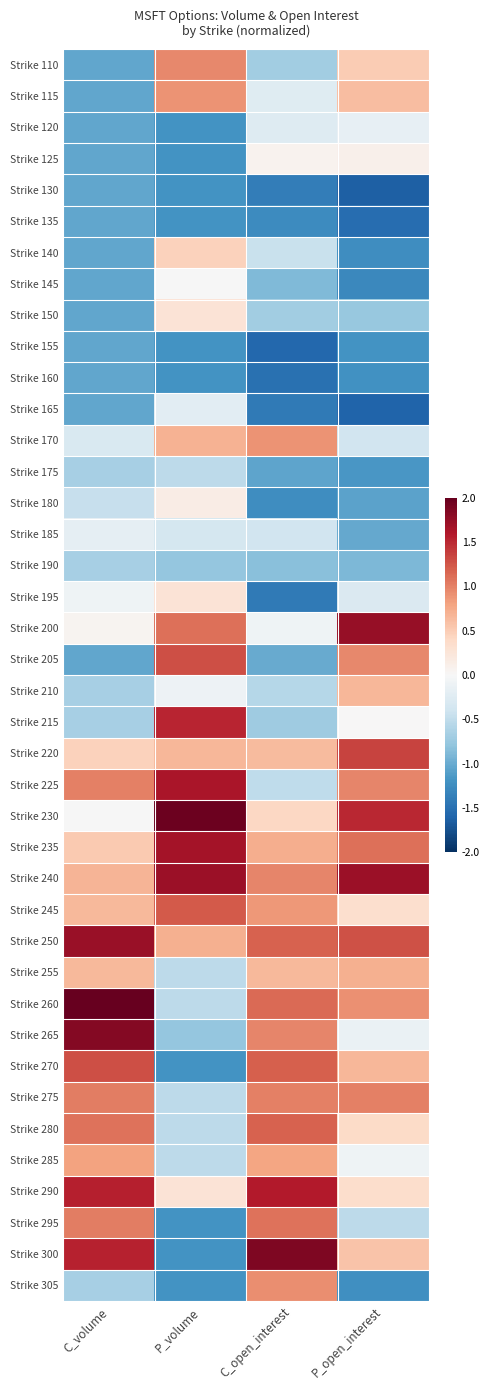

Reading left to right, what are all the values shown in this chart?

Strike 110: C_volume=-1.0	P_volume=1.0	C_open_interest=-0.7	P_open_interest=0.5
Strike 115: C_volume=-1.0	P_volume=0.9	C_open_interest=-0.2	P_open_interest=0.6
Strike 120: C_volume=-1.0	P_volume=-1.2	C_open_interest=-0.3	P_open_interest=-0.2
Strike 125: C_volume=-1.0	P_volume=-1.2	C_open_interest=0.1	P_open_interest=0.1
Strike 130: C_volume=-1.0	P_volume=-1.2	C_open_interest=-1.4	P_open_interest=-1.6
Strike 135: C_volume=-1.0	P_volume=-1.2	C_open_interest=-1.3	P_open_interest=-1.5
Strike 140: C_volume=-1.0	P_volume=0.5	C_open_interest=-0.5	P_open_interest=-1.2
Strike 145: C_volume=-1.0	P_volume=-0.0	C_open_interest=-0.9	P_open_interest=-1.3
Strike 150: C_volume=-1.0	P_volume=0.3	C_open_interest=-0.7	P_open_interest=-0.8
Strike 155: C_volume=-1.0	P_volume=-1.2	C_open_interest=-1.6	P_open_interest=-1.2
Strike 160: C_volume=-1.0	P_volume=-1.2	C_open_interest=-1.5	P_open_interest=-1.2
Strike 165: C_volume=-1.0	P_volume=-0.2	C_open_interest=-1.4	P_open_interest=-1.6
Strike 170: C_volume=-0.3	P_volume=0.7	C_open_interest=0.9	P_open_interest=-0.4
Strike 175: C_volume=-0.7	P_volume=-0.5	C_open_interest=-1.1	P_open_interest=-1.2
Strike 180: C_volume=-0.5	P_volume=0.1	C_open_interest=-1.2	P_open_interest=-1.1
Strike 185: C_volume=-0.2	P_volume=-0.4	C_open_interest=-0.4	P_open_interest=-1.0
Strike 190: C_volume=-0.7	P_volume=-0.8	C_open_interest=-0.8	P_open_interest=-0.9
Strike 195: C_volume=-0.1	P_volume=0.3	C_open_interest=-1.4	P_open_interest=-0.3
Strike 200: C_volume=0.1	P_volume=1.1	C_open_interest=-0.1	P_open_interest=1.7
Strike 205: C_volume=-1.0	P_volume=1.3	C_open_interest=-1.0	P_open_interest=1.0
Strike 210: C_volume=-0.7	P_volume=-0.1	C_open_interest=-0.6	P_open_interest=0.7
Strike 215: C_volume=-0.7	P_volume=1.5	C_open_interest=-0.7	P_open_interest=0.0
Strike 220: C_volume=0.5	P_volume=0.7	C_open_interest=0.6	P_open_interest=1.4
Strike 225: C_volume=1.0	P_volume=1.6	C_open_interest=-0.5	P_open_interest=1.0
Strike 230: C_volume=-0.0	P_volume=2.0	C_open_interest=0.4	P_open_interest=1.5
Strike 235: C_volume=0.5	P_volume=1.7	C_open_interest=0.7	P_open_interest=1.1
Strike 240: C_volume=0.7	P_volume=1.7	C_open_interest=1.0	P_open_interest=1.7
Strike 245: C_volume=0.6	P_volume=1.2	C_open_interest=0.9	P_open_interest=0.3
Strike 250: C_volume=1.7	P_volume=0.7	C_open_interest=1.2	P_open_interest=1.3
Strike 255: C_volume=0.6	P_volume=-0.5	C_open_interest=0.6	P_open_interest=0.7
Strike 260: C_volume=2.0	P_volume=-0.5	C_open_interest=1.1	P_open_interest=0.9
Strike 265: C_volume=1.8	P_volume=-0.8	C_open_interest=1.0	P_open_interest=-0.1
Strike 270: C_volume=1.3	P_volume=-1.2	C_open_interest=1.2	P_open_interest=0.7
Strike 275: C_volume=1.0	P_volume=-0.5	C_open_interest=1.0	P_open_interest=1.0
Strike 280: C_volume=1.1	P_volume=-0.5	C_open_interest=1.2	P_open_interest=0.4
Strike 285: C_volume=0.8	P_volume=-0.5	C_open_interest=0.8	P_open_interest=-0.1
Strike 290: C_volume=1.5	P_volume=0.3	C_open_interest=1.6	P_open_interest=0.4
Strike 295: C_volume=1.0	P_volume=-1.2	C_open_interest=1.1	P_open_interest=-0.5
Strike 300: C_volume=1.5	P_volume=-1.2	C_open_interest=1.9	P_open_interest=0.6
Strike 305: C_volume=-0.7	P_volume=-1.2	C_open_interest=0.9	P_open_interest=-1.2